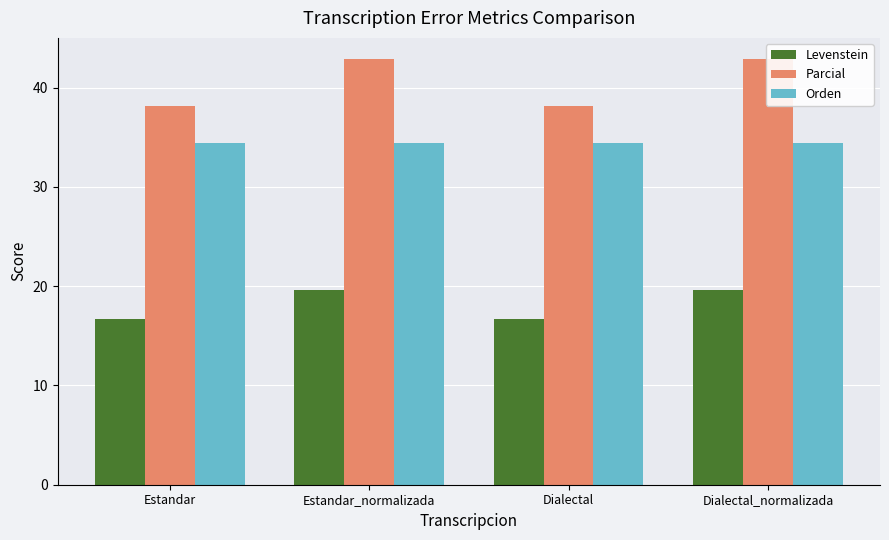

What is the total value across all series at Estandar?

89.1